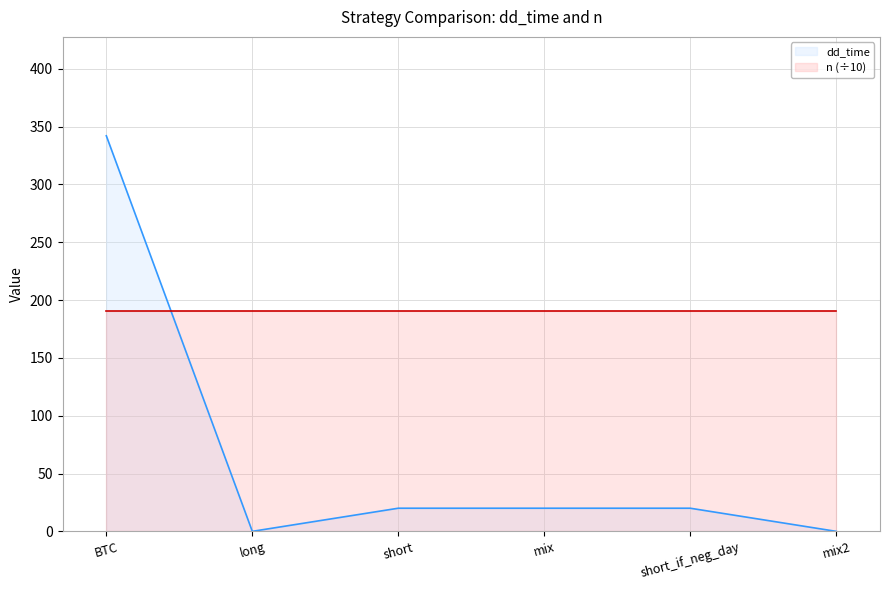

Reading right to left, extract all data points from this chart.

0	20	20	20	0	342